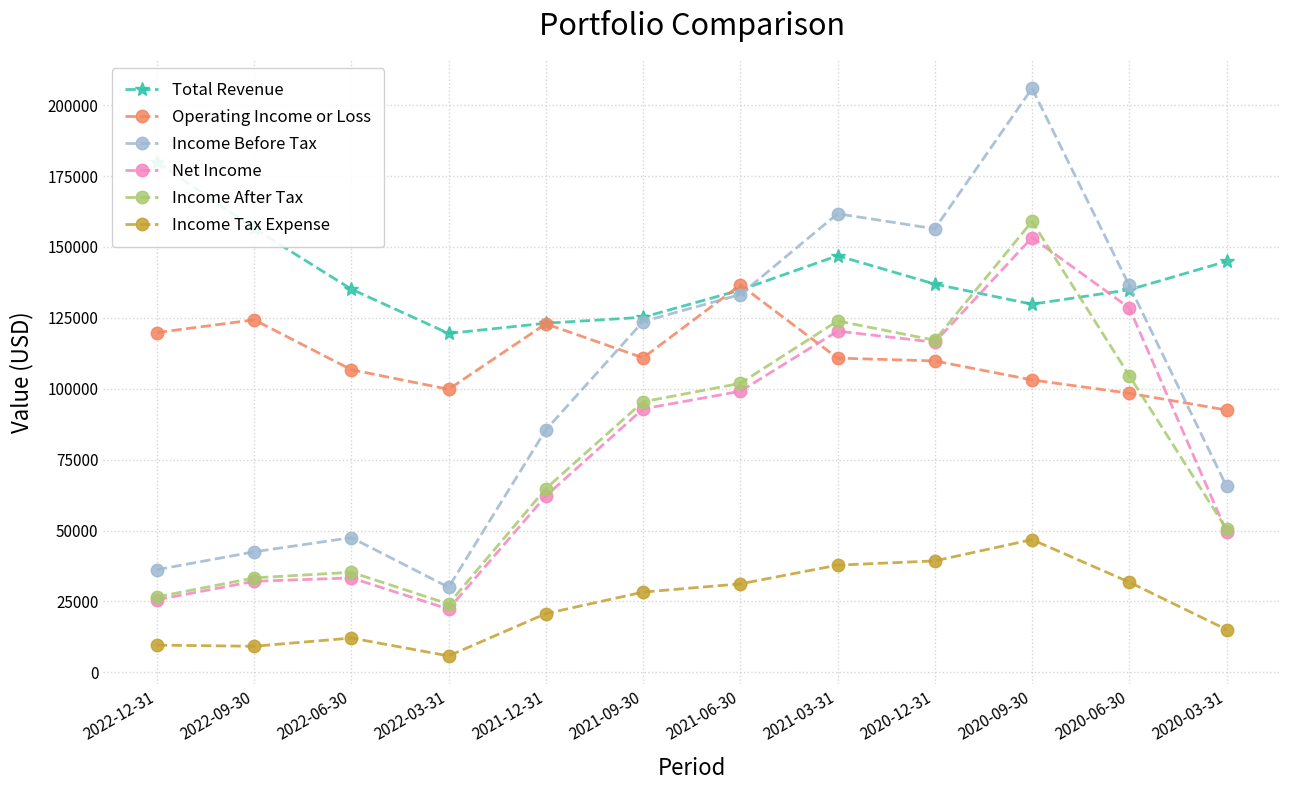

Where is the first local minimum for Income Before Tax?

2022-03-31